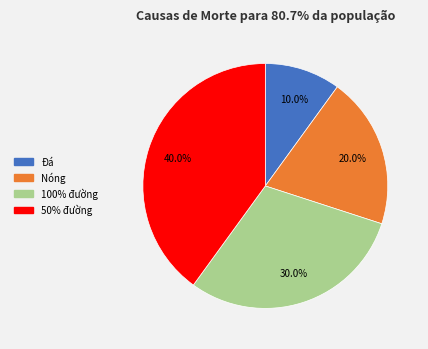

Do 100% đường and Đá together represent more than half of the pie?

No